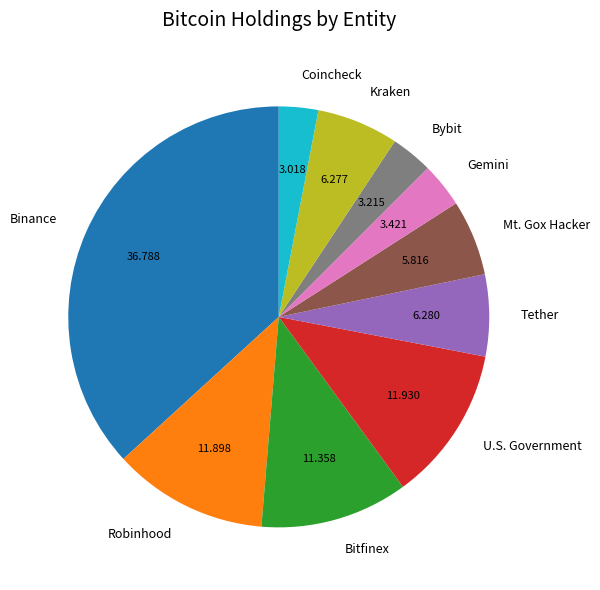

What is the largest slice in the pie chart?

Binance